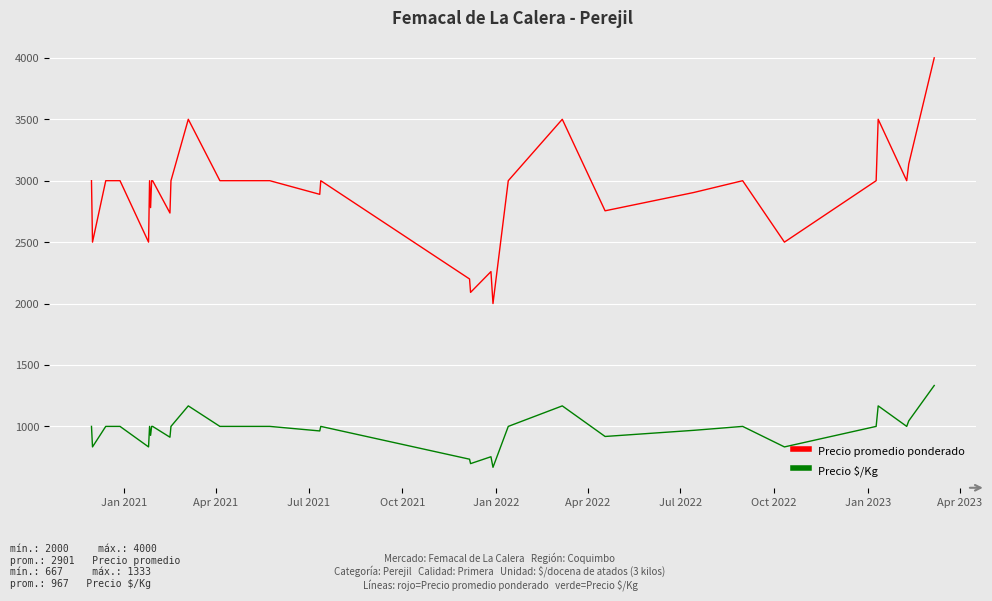

Is this an area chart (filled region under the line)?

No